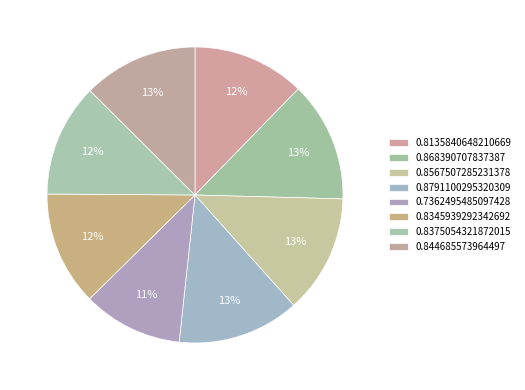

How many slices are in this pie chart?

8